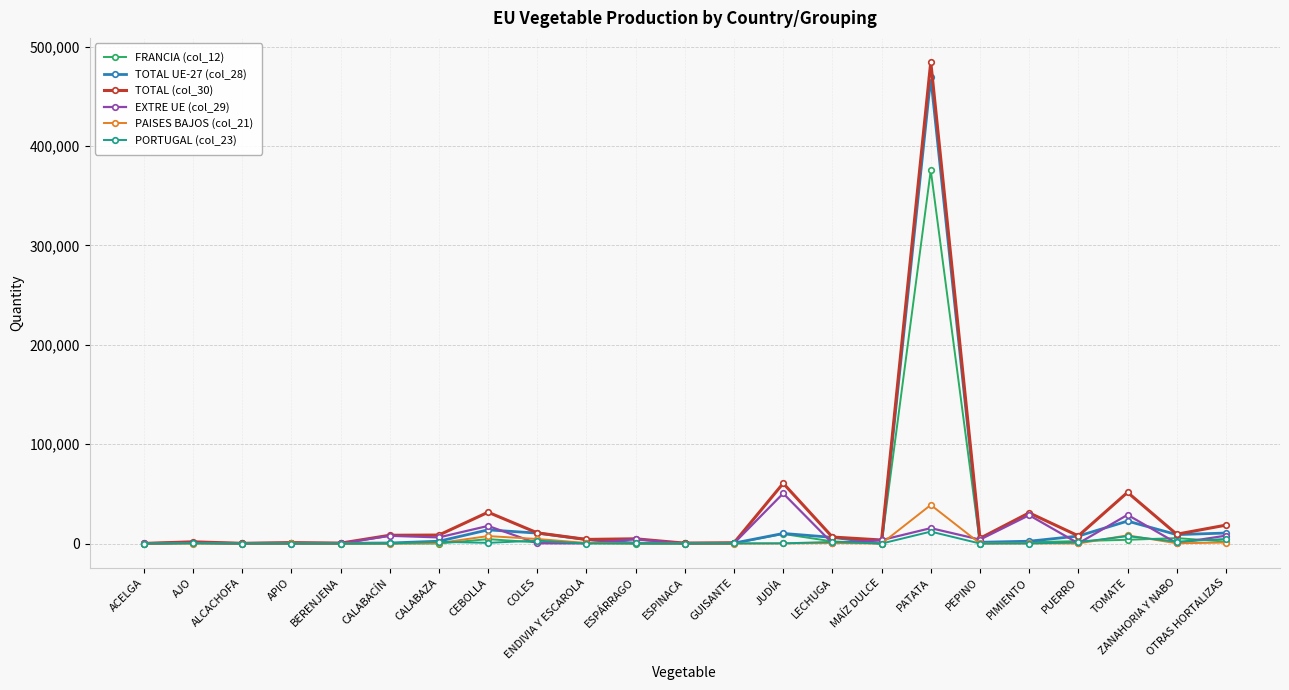

Which series has the largest range (max minus min)?

TOTAL (col_30)